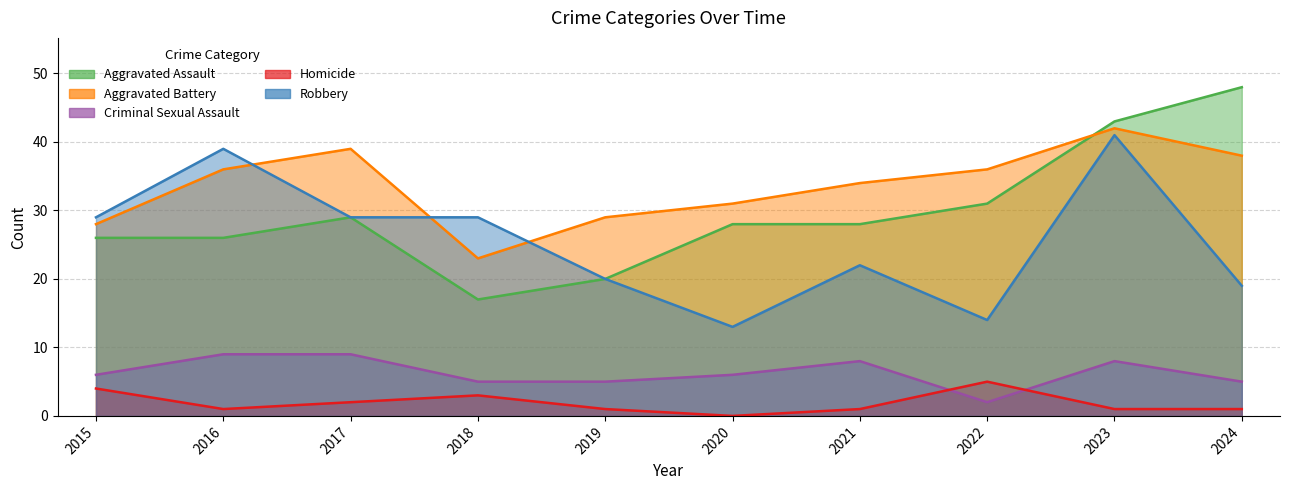

Reading left to right, what are all the values shown in this chart?

Aggravated Assault: 2015=26	2016=26	2017=29	2018=17	2019=20	2020=28	2021=28	2022=31	2023=43	2024=48
Aggravated Battery: 2015=28	2016=36	2017=39	2018=23	2019=29	2020=31	2021=34	2022=36	2023=42	2024=38
Criminal Sexual Assault: 2015=6	2016=9	2017=9	2018=5	2019=5	2020=6	2021=8	2022=2	2023=8	2024=5
Homicide: 2015=4	2016=1	2017=2	2018=3	2019=1	2020=0	2021=1	2022=5	2023=1	2024=1
Robbery: 2015=29	2016=39	2017=29	2018=29	2019=20	2020=13	2021=22	2022=14	2023=41	2024=19